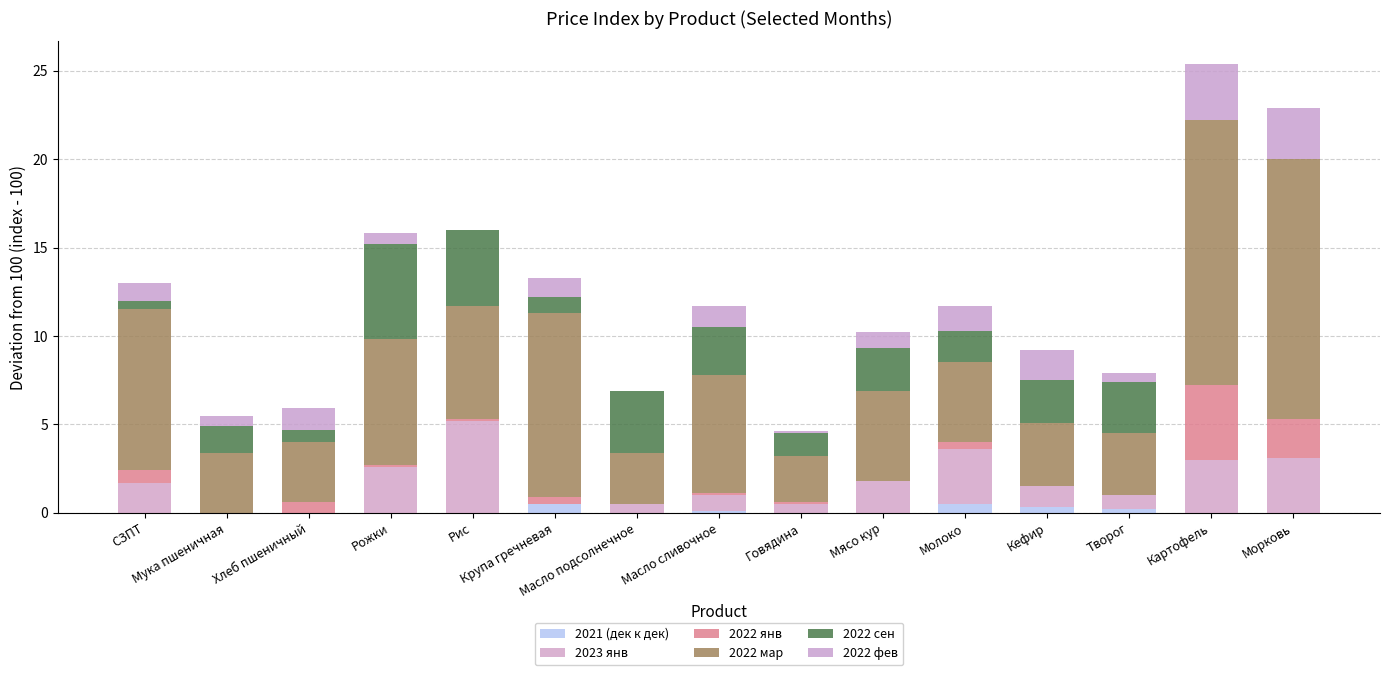

Count the number of categories in the chart.

15